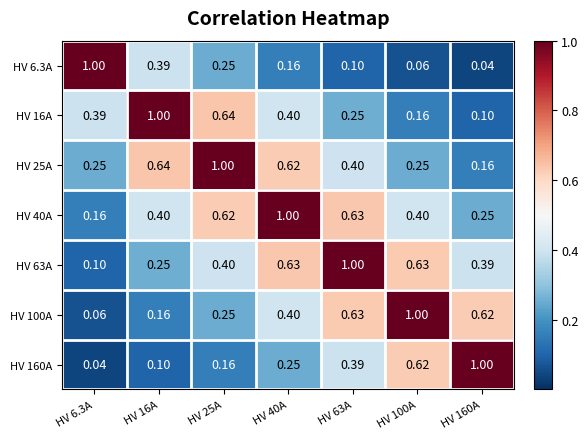

Is the value of HV 25A at HV 6.3A greater than the value of HV 63A at HV 100A?

No